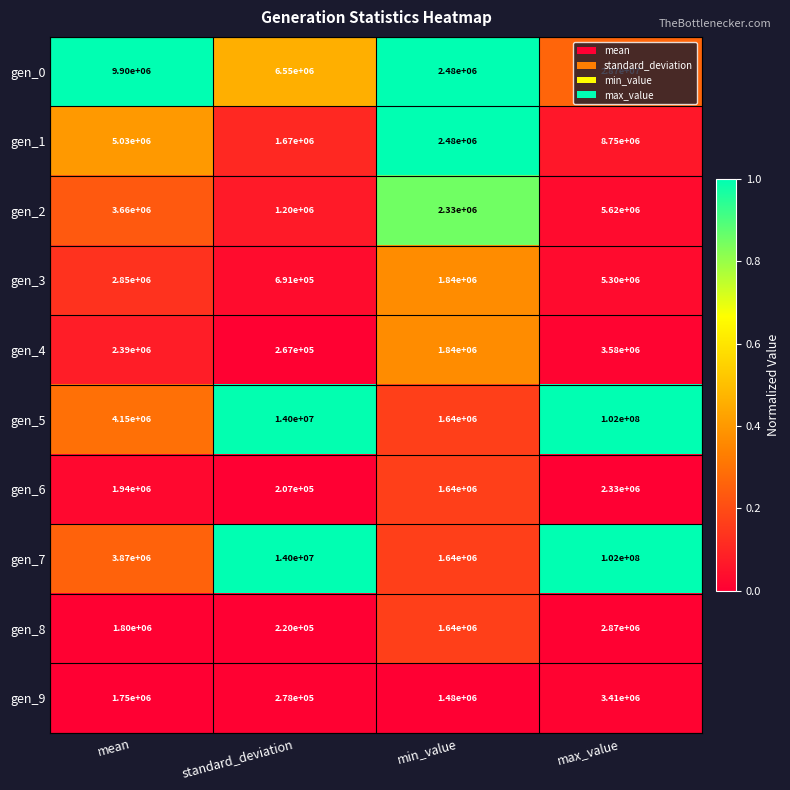

True or false: gen_5 has a value of 102000000 at max_value.

True